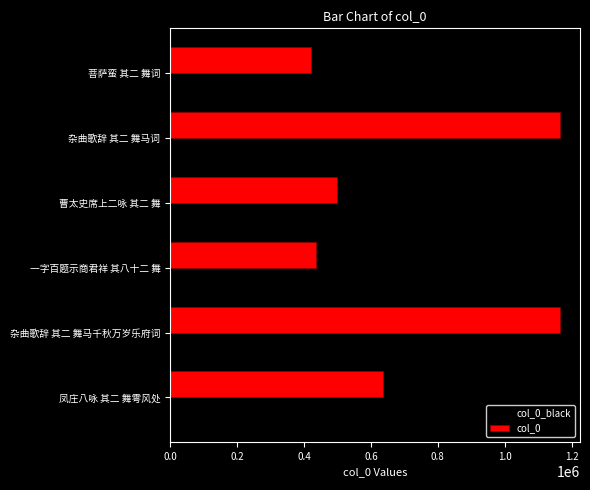

At how many categories does at least one series exceed 1015161?

2